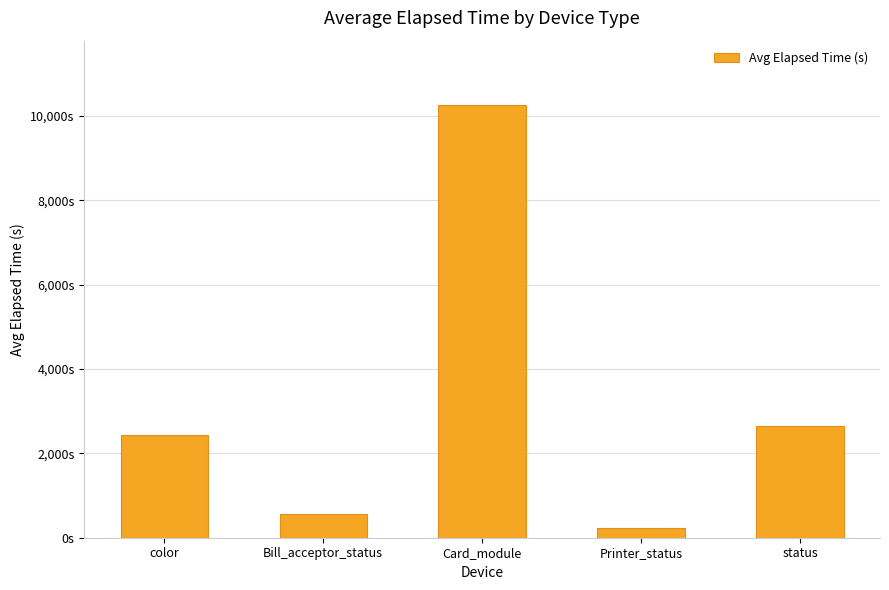

List the labels in order of value, smallest first.

Printer_status, Bill_acceptor_status, color, status, Card_module